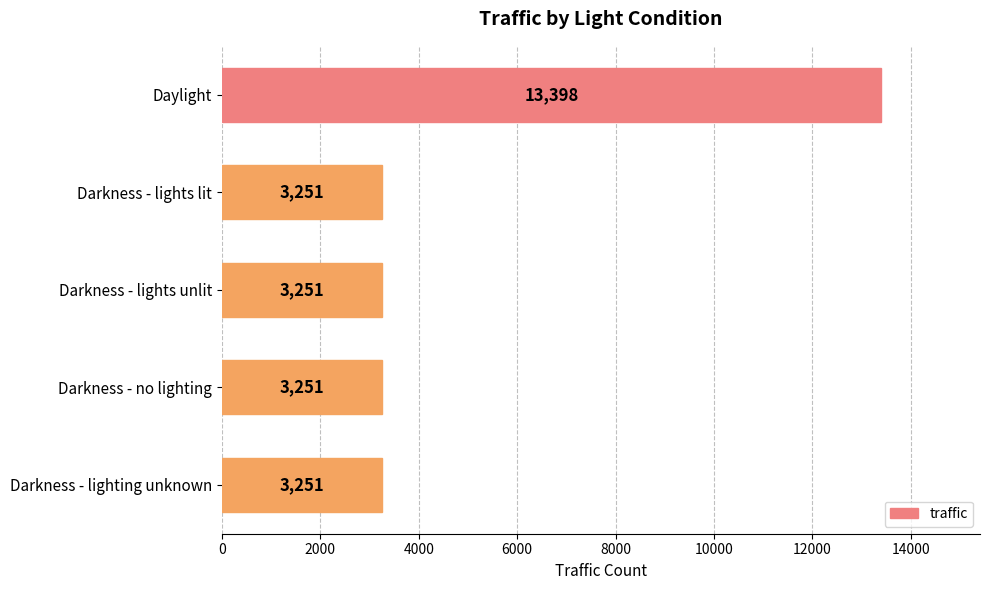

What is the value of the 4th bar from the top?

3251